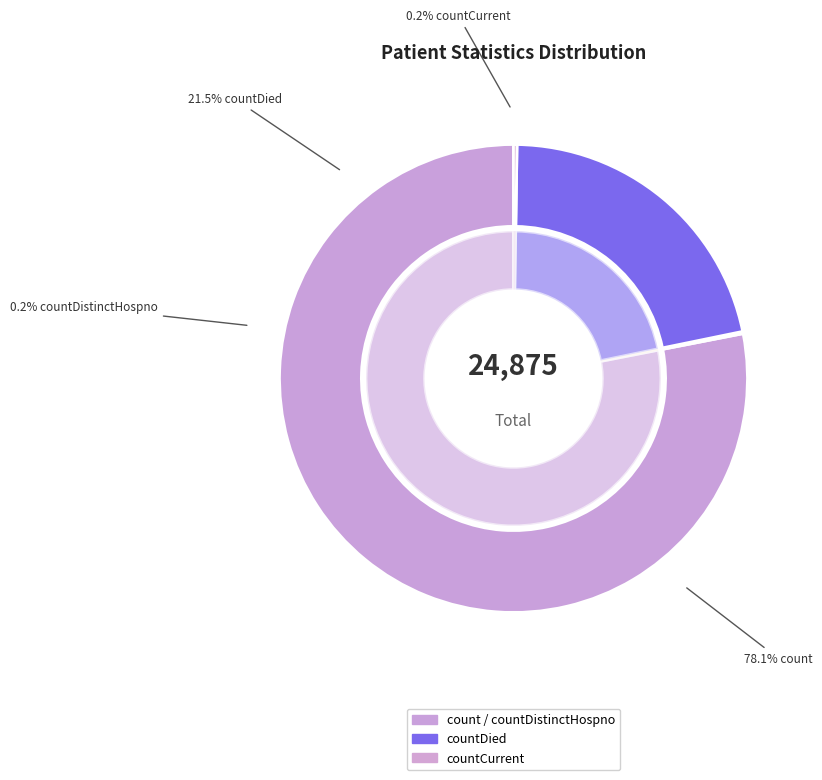

The countCurrentSuspected slice represents 1% of the pie. True or false?

False